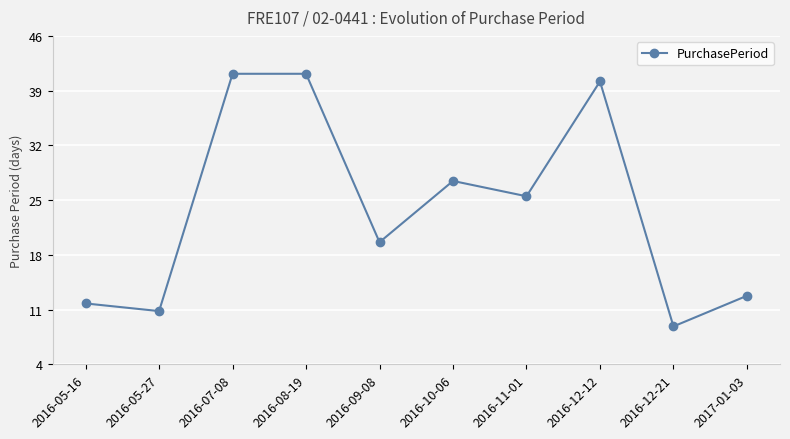

The chart shows a value of 41 at 2016-12-12. True or false?

True